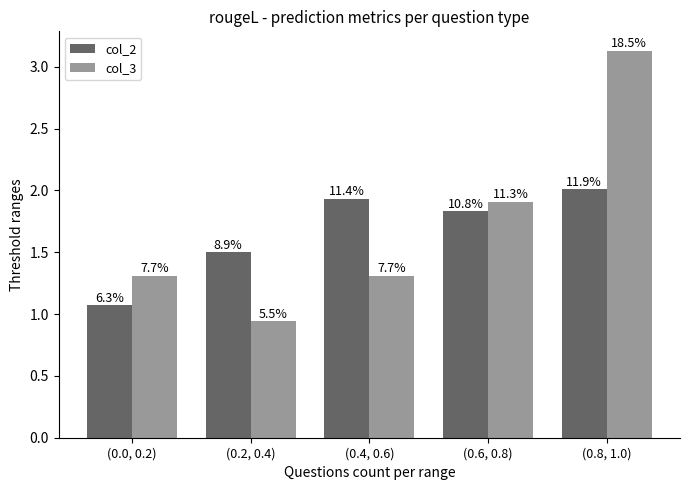

Which series changed the most between (0.0, 0.2) and (0.4, 0.6)?

col_2